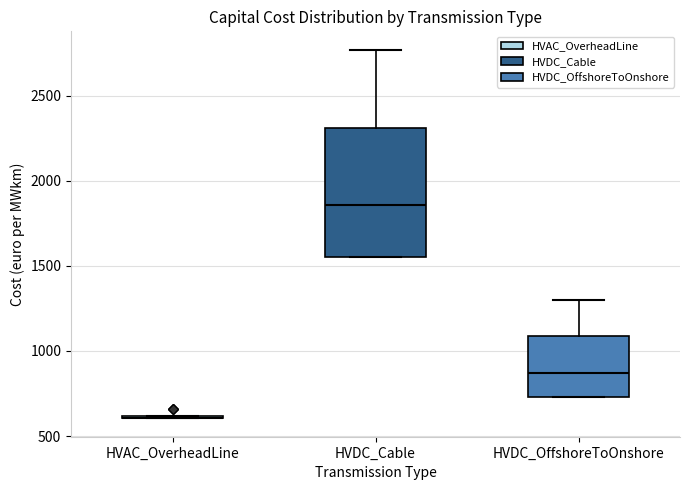

Comparing the boxes themselves (not the whiskers), which one is the tallest?

HVDC_Cable